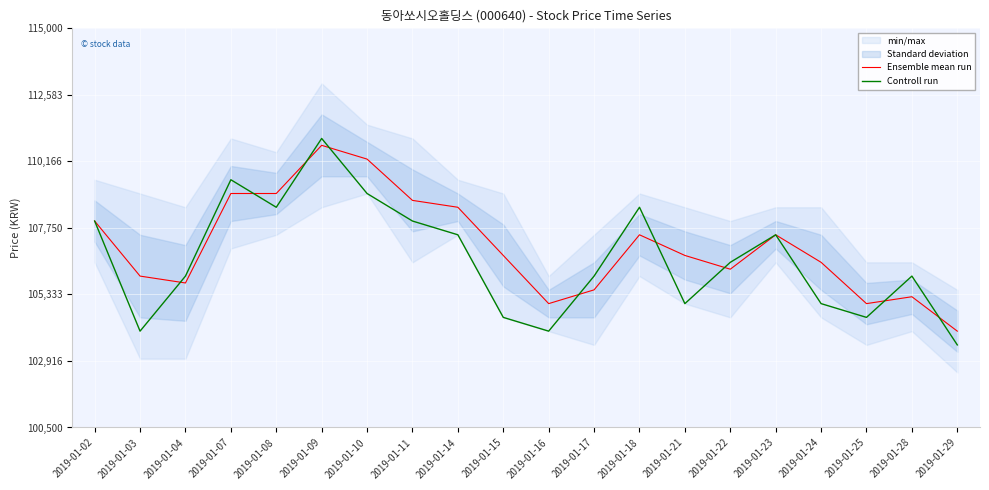

What is the difference between the Controll run values at 2019-01-16 and 2019-01-17?

2000